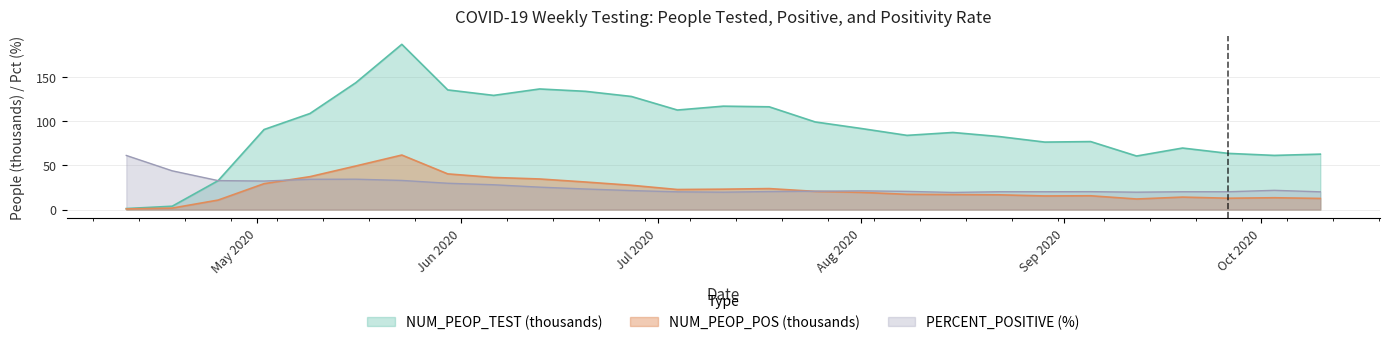

Does the chart display data point markers on the line(s)?

No